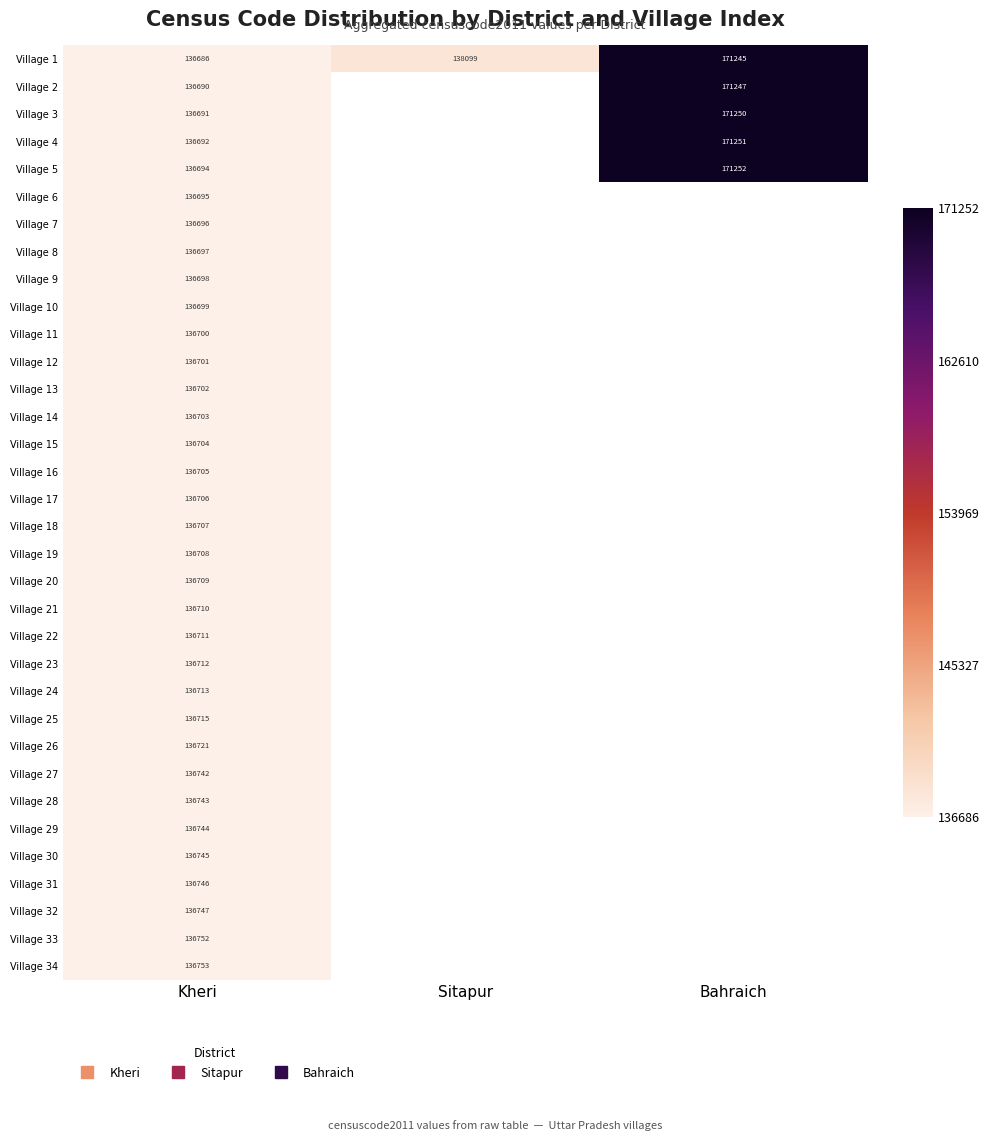

At which label does Village 18 reach its minimum?

Kheri